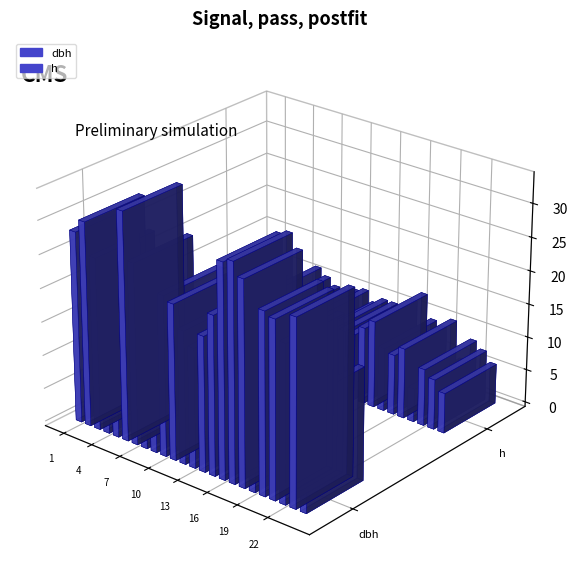

Is the value of h at 4 greater than the value of dbh at 13?

No